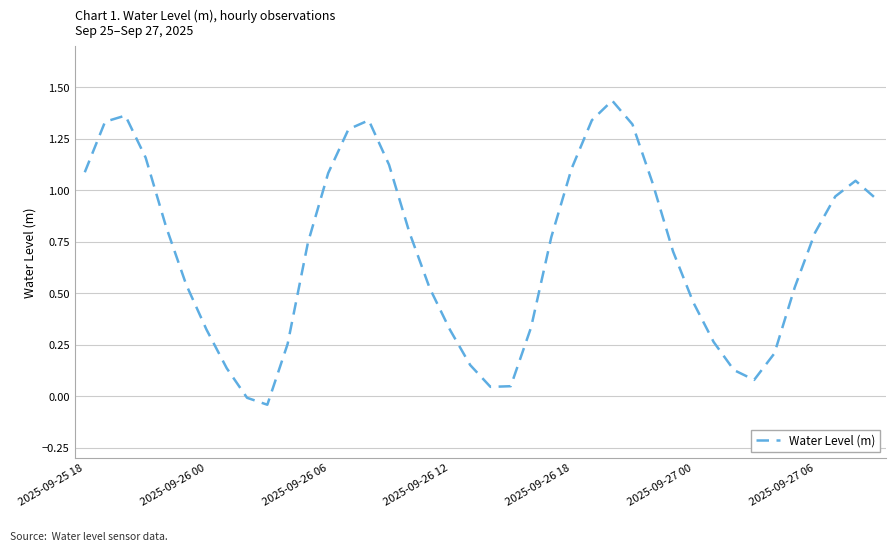

What is the difference between the maximum and minimum values?

1.5